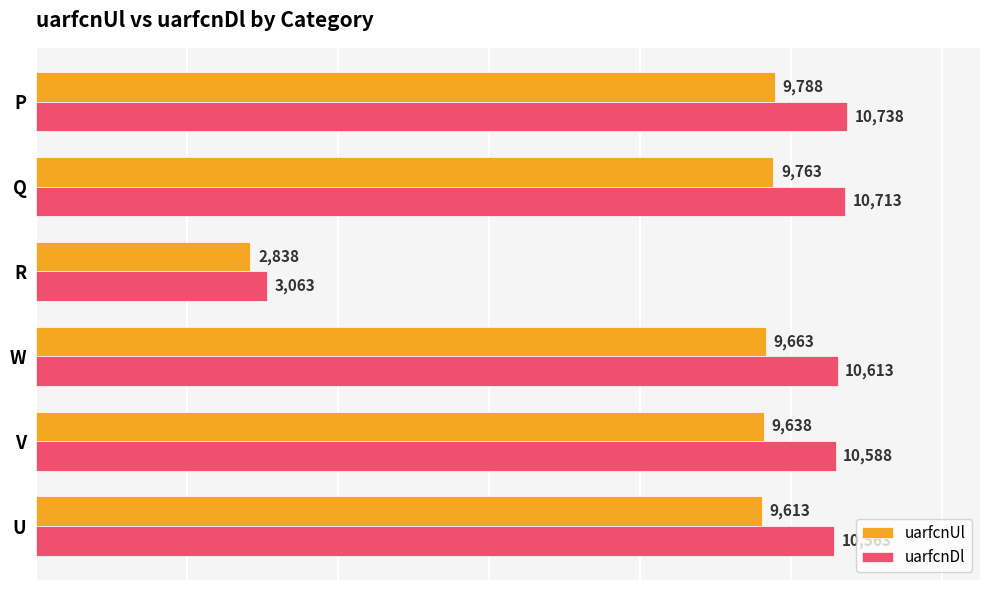

What are all the series names shown in the legend?

uarfcnUl, uarfcnDl